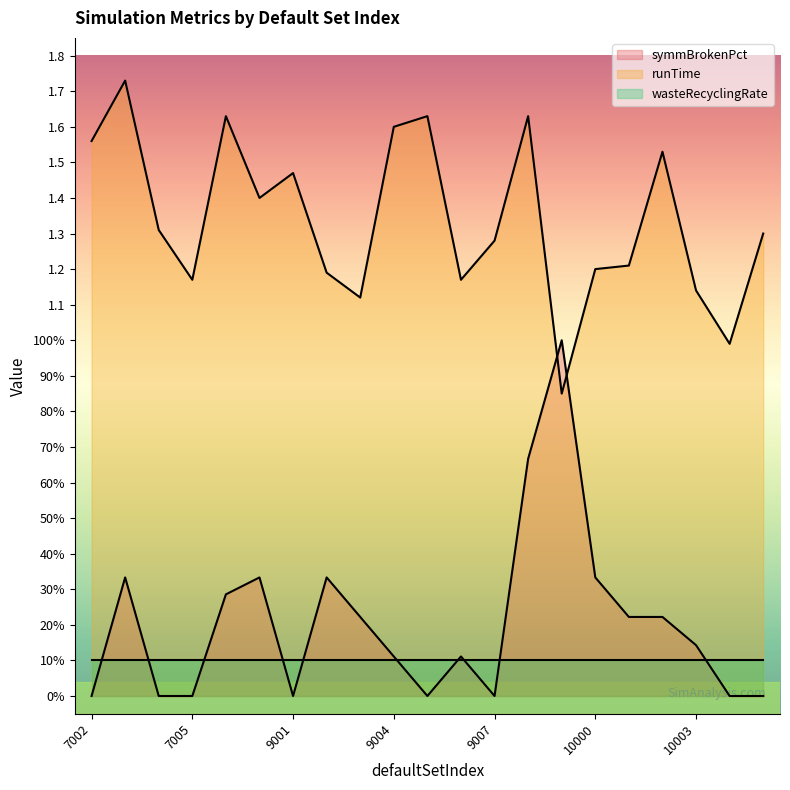

True or false: symmBrokenPct has a value of 0.0 at 9005.

True